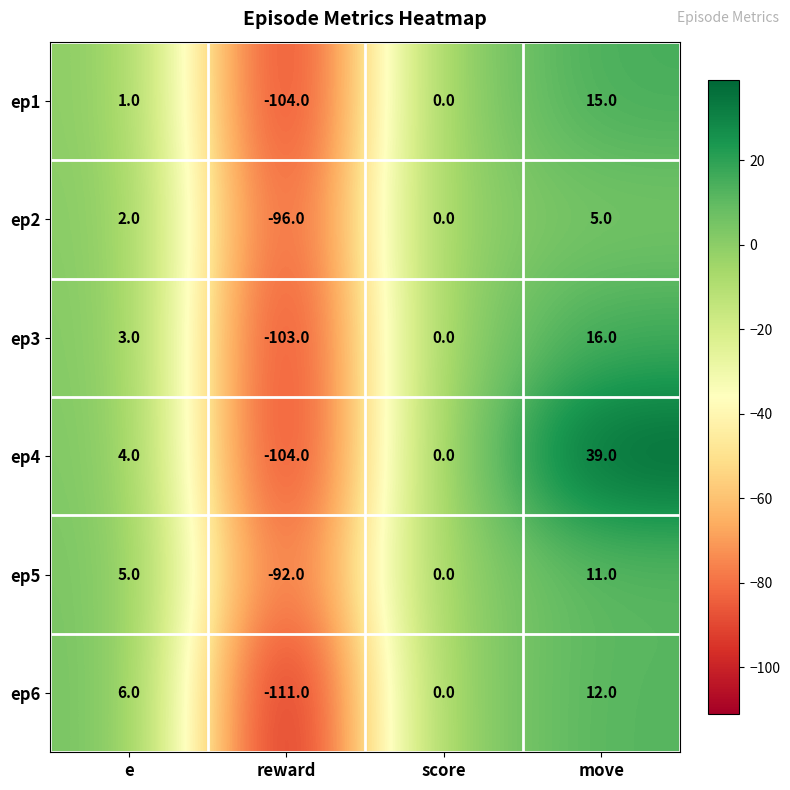

At which category is the sum across all series the highest?

move